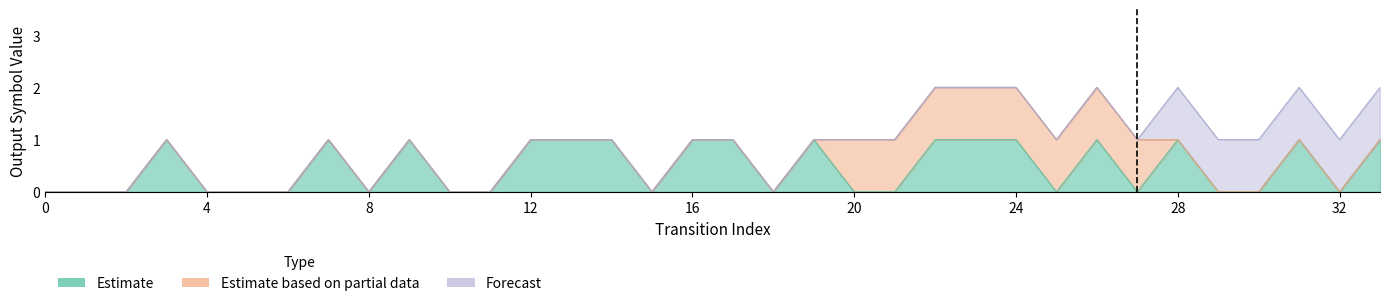

Is the value of Estimate at 2 greater than the value of Forecast at 28?

No